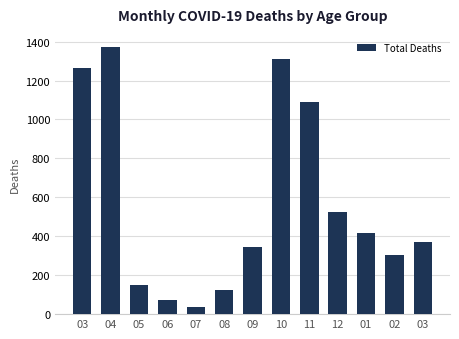

The chart shows a value of 417 at 01. True or false?

True